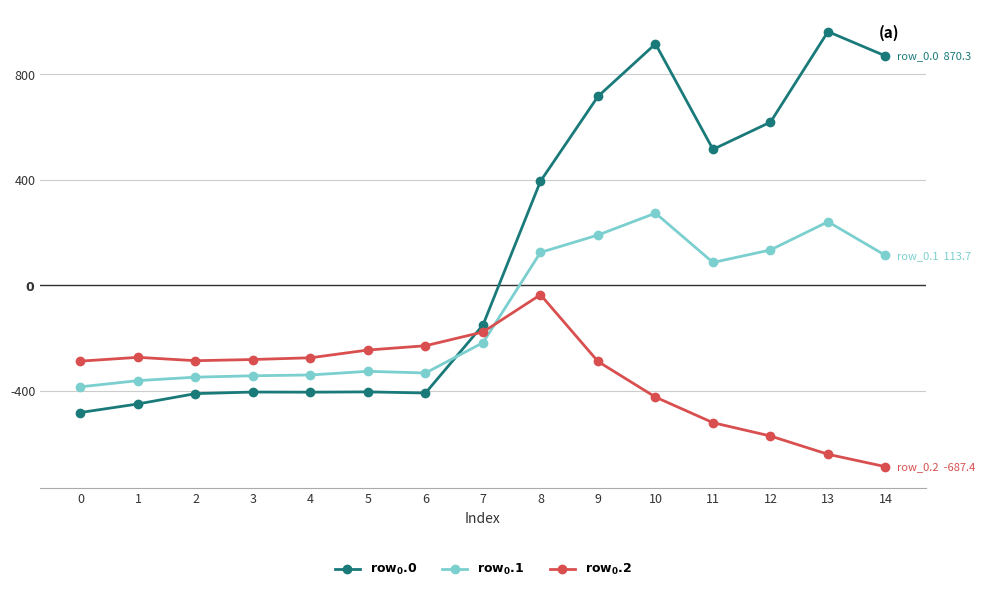

Reading left to right, transcribe all the data shown in this chart.

row_0.0: -482.0	-449.5	-410.3	-404.4	-404.9	-403.8	-408.0	-150.1	395.3	716.9	916.2	516.0	619.4	962.7	870.3
row_0.1: -384.6	-361.1	-347.9	-342.7	-339.6	-325.7	-332.2	-217.1	125.2	191.1	274.1	87.0	134.6	241.5	113.7
row_0.2: -287.1	-272.7	-285.5	-281.0	-274.4	-245.0	-228.8	-176.6	-35.3	-288.5	-423.5	-520.6	-571.2	-640.4	-687.4